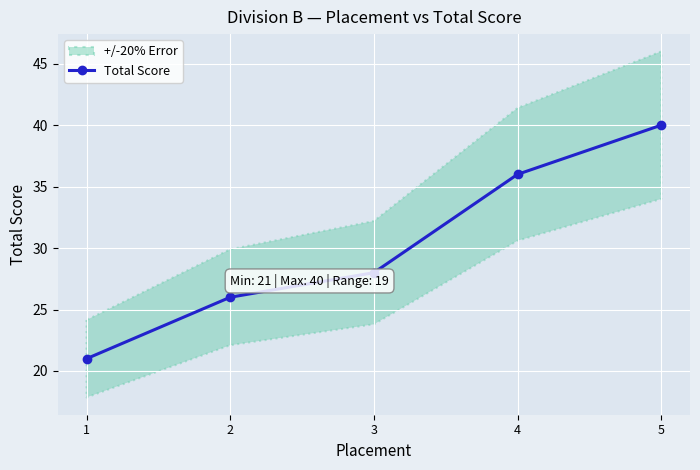

How many lines are shown in the chart?

1